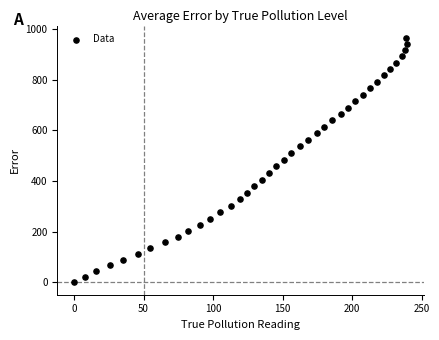

What is the range of X values (max minus min)?

239.5